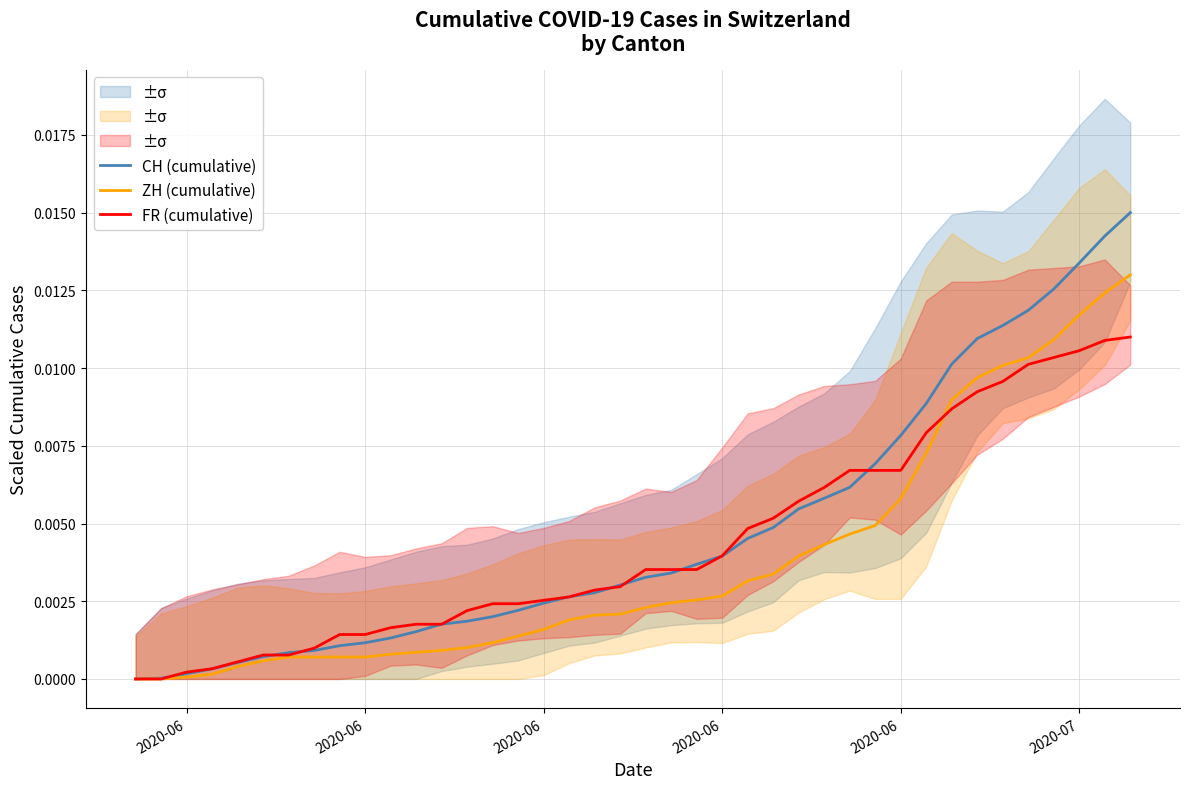

Does the chart display data point markers on the line(s)?

No